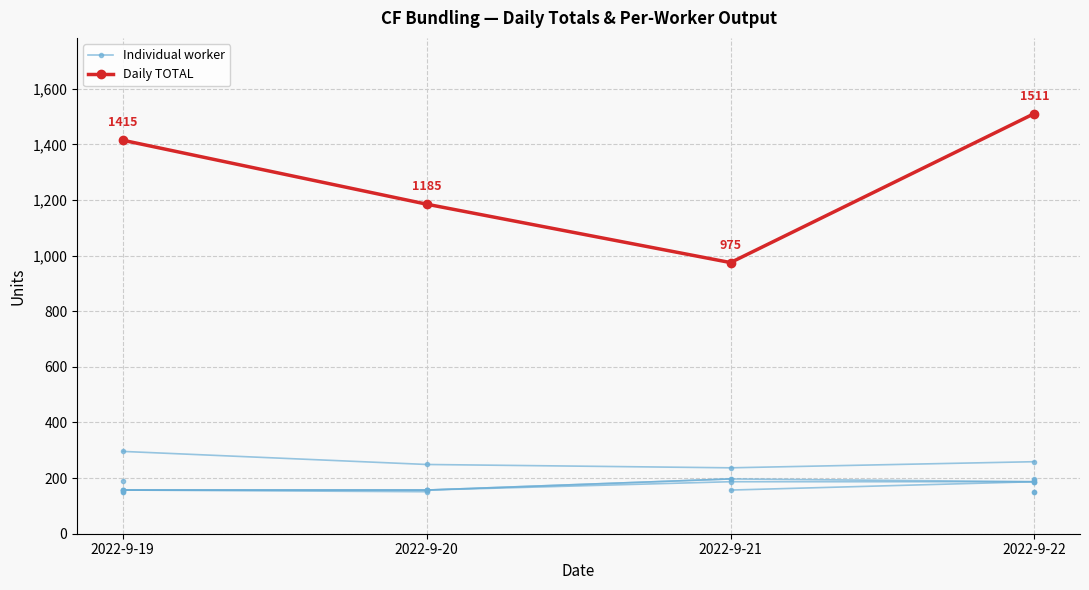

What is the label of the 10th point from the right?

2022-9-19